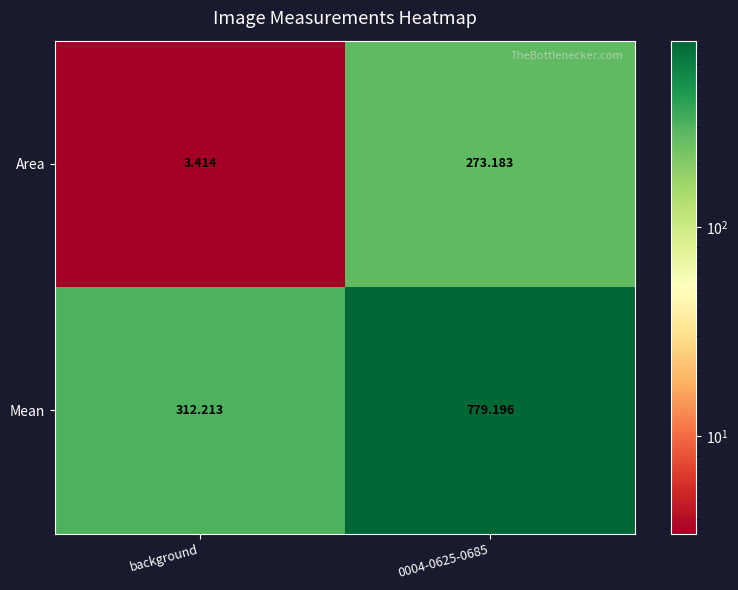

At which category is the sum across all series the highest?

0004-0625-0685